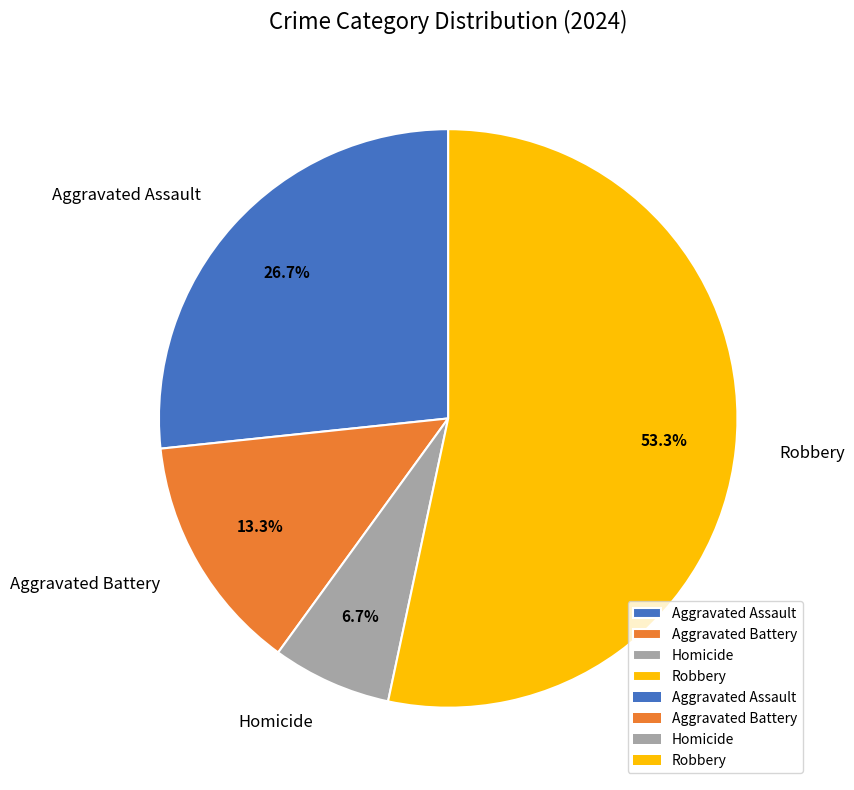

Is the sum of Robbery and Aggravated Battery greater than half?

Yes